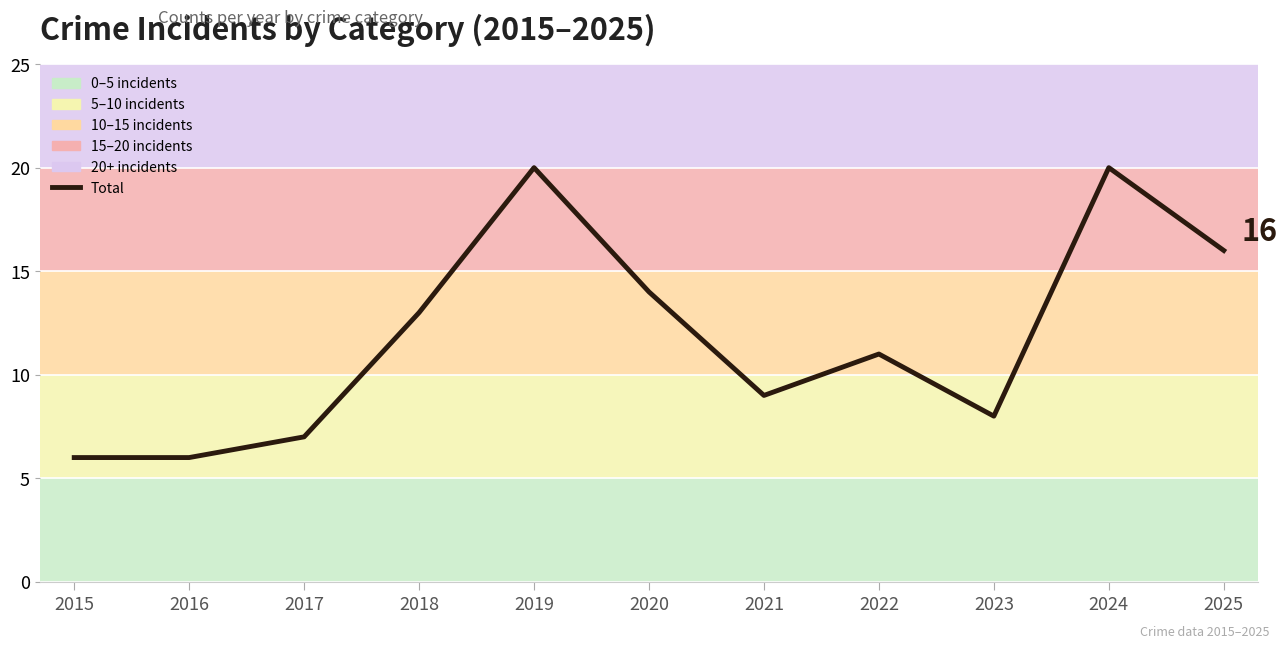

What is the maximum value shown in the chart?

20